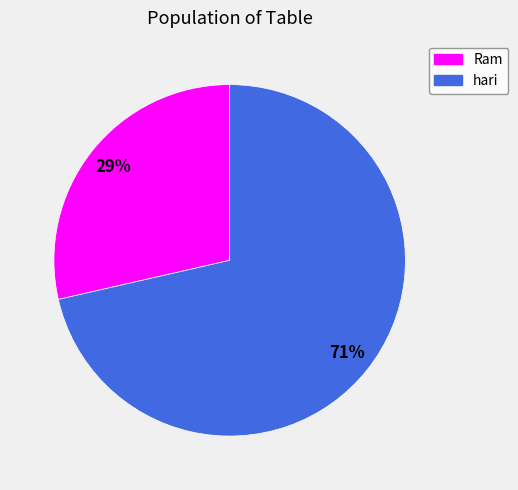

To the nearest percent, what is the average slice percentage?

50%